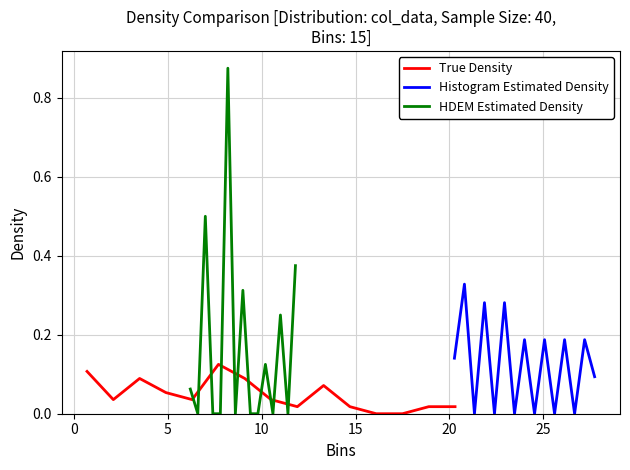

Does the chart display data point markers on the line(s)?

No